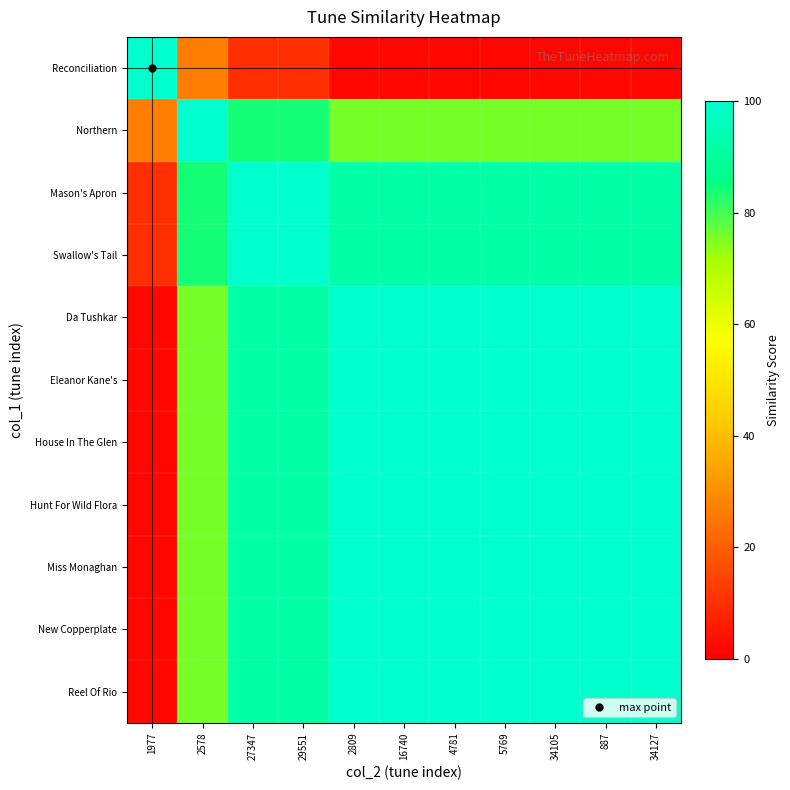

What is the spread (max minus min) of values at 1977?

98.4